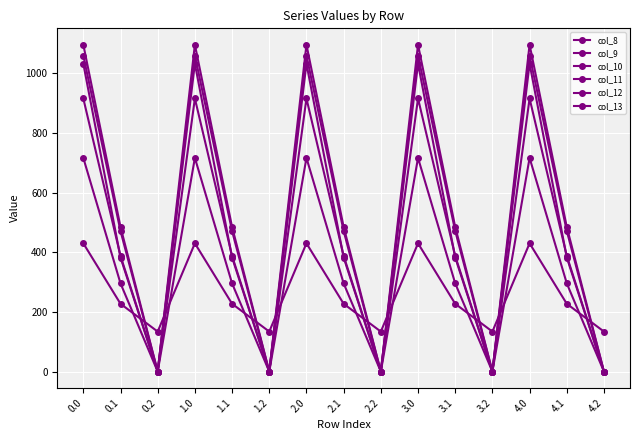

What is the difference between the second highest and second lowest values in the col_9 series?

716.9